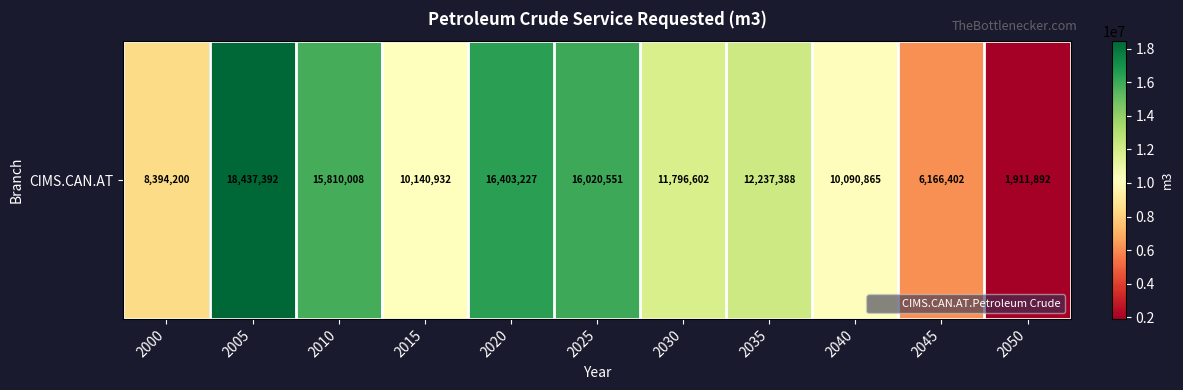

Read the value at 2000.

8394200.0